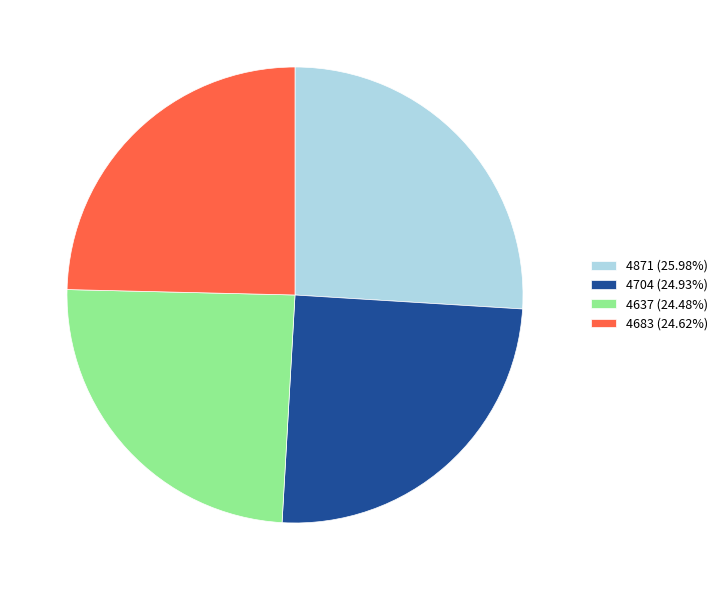

Do 4683 and 4871 together represent more than half of the pie?

Yes